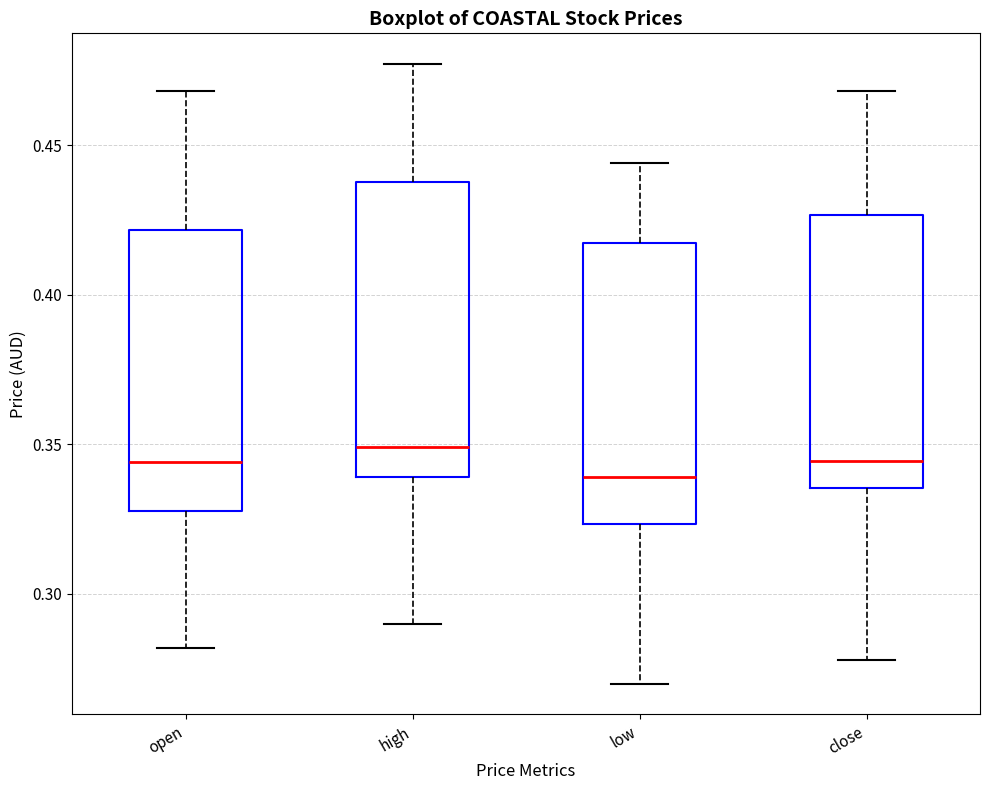

Reading left to right, transcribe this box plot: for each box, give where its median line is, the range the box spans, and where its two whiskers end, as read against the y-axis. The values are not printed on the chart, so give them approximately, as read against the axis.

open: median 0.345, box 0.330 to 0.420, whiskers 0.280 to 0.470
high: median 0.350, box 0.340 to 0.440, whiskers 0.290 to 0.475
low: median 0.340, box 0.325 to 0.415, whiskers 0.270 to 0.445
close: median 0.345, box 0.335 to 0.425, whiskers 0.280 to 0.470